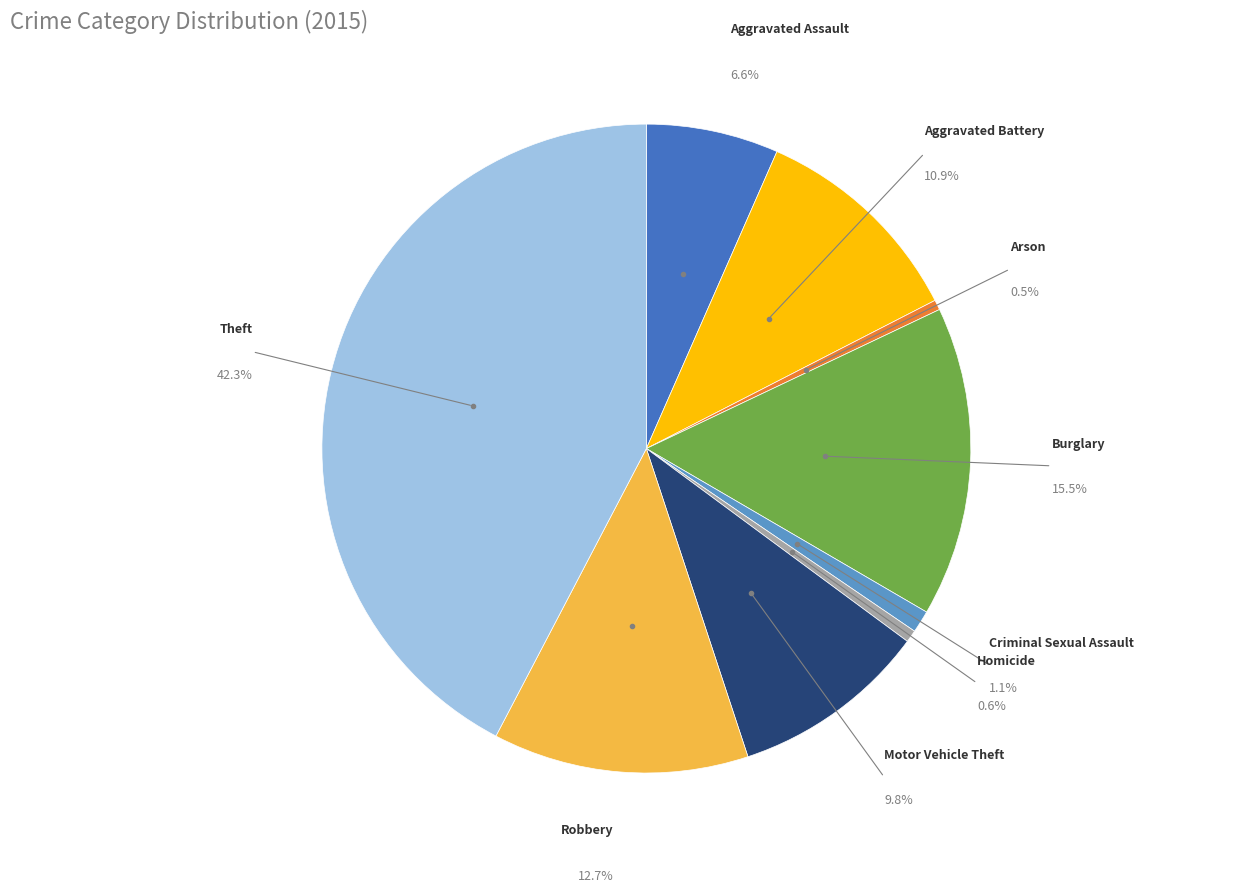

To the nearest percent, what is the difference between the largest and smallest slice percentages?

42%